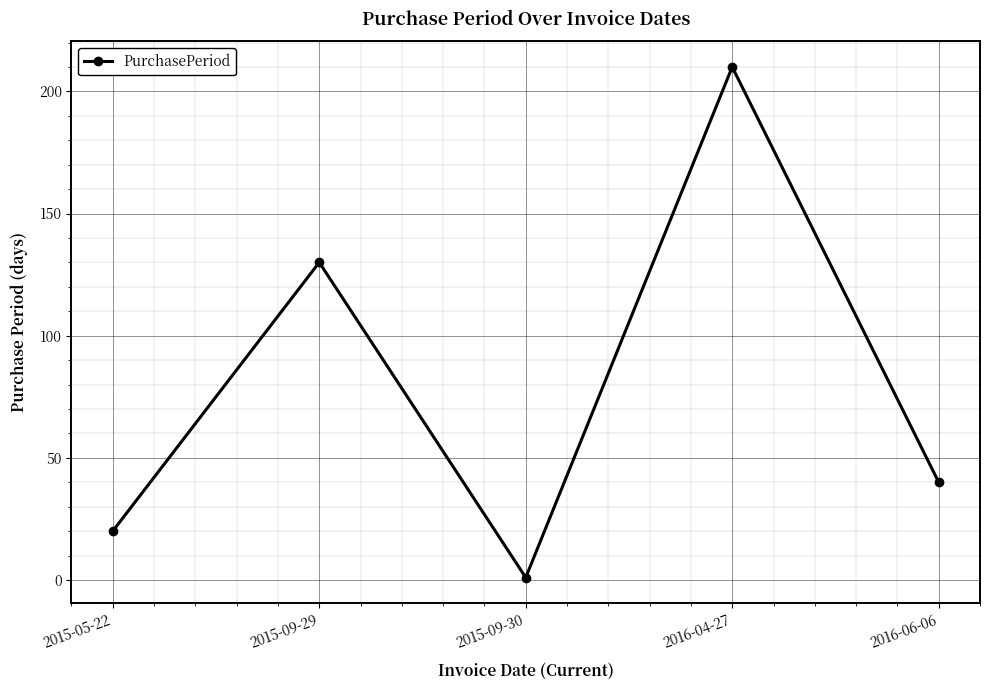

How many distinct data groups are displayed?

1